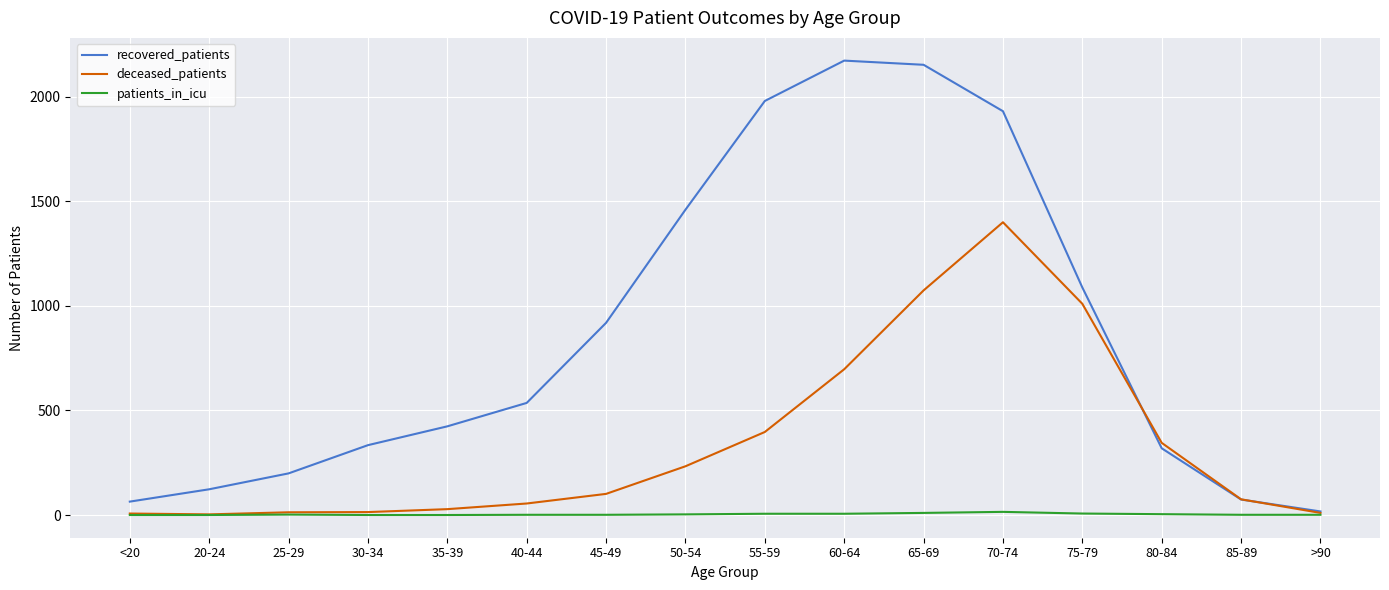

How many values in the patients_in_icu series are below 2?

8